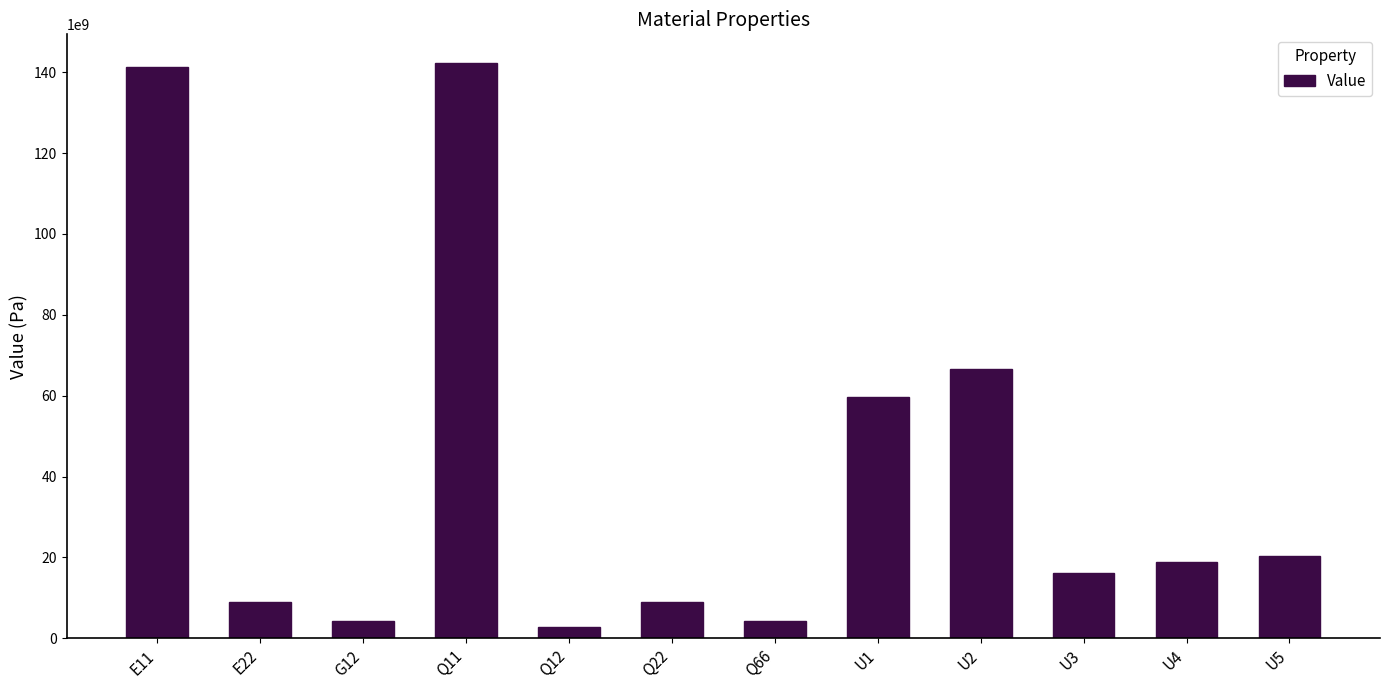

What is the average value?

41230596745.7